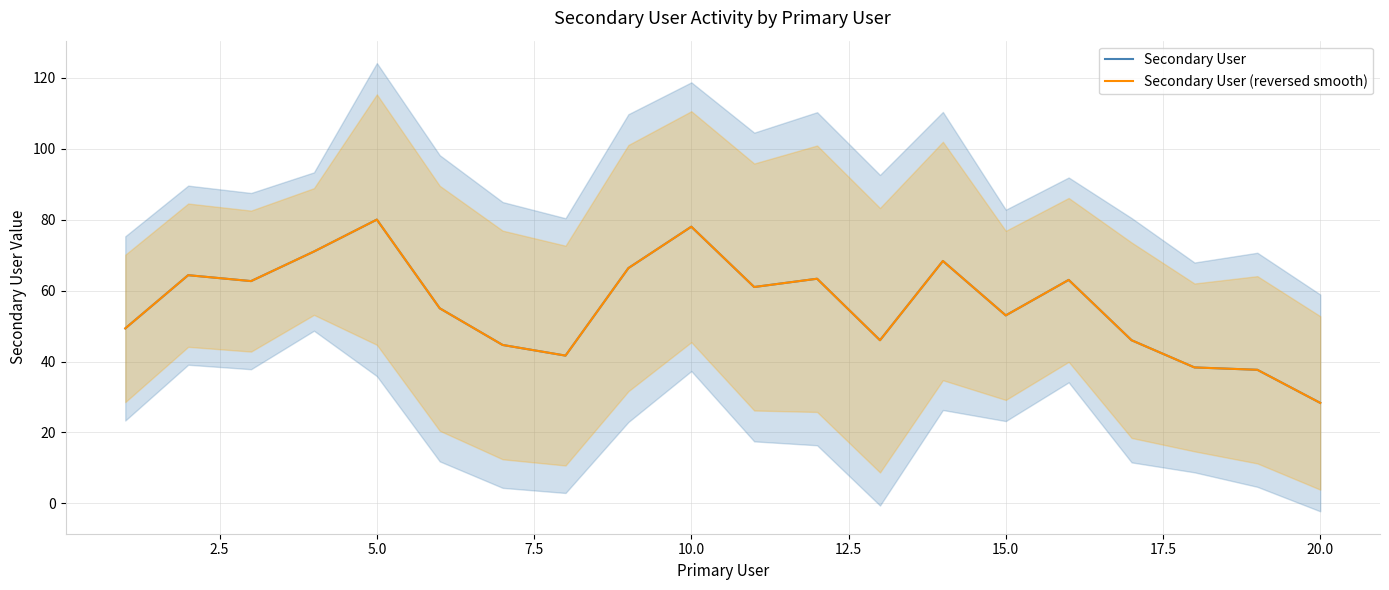

The value of Secondary User (reversed smooth) at 15.0 is 90.0. True or false?

False